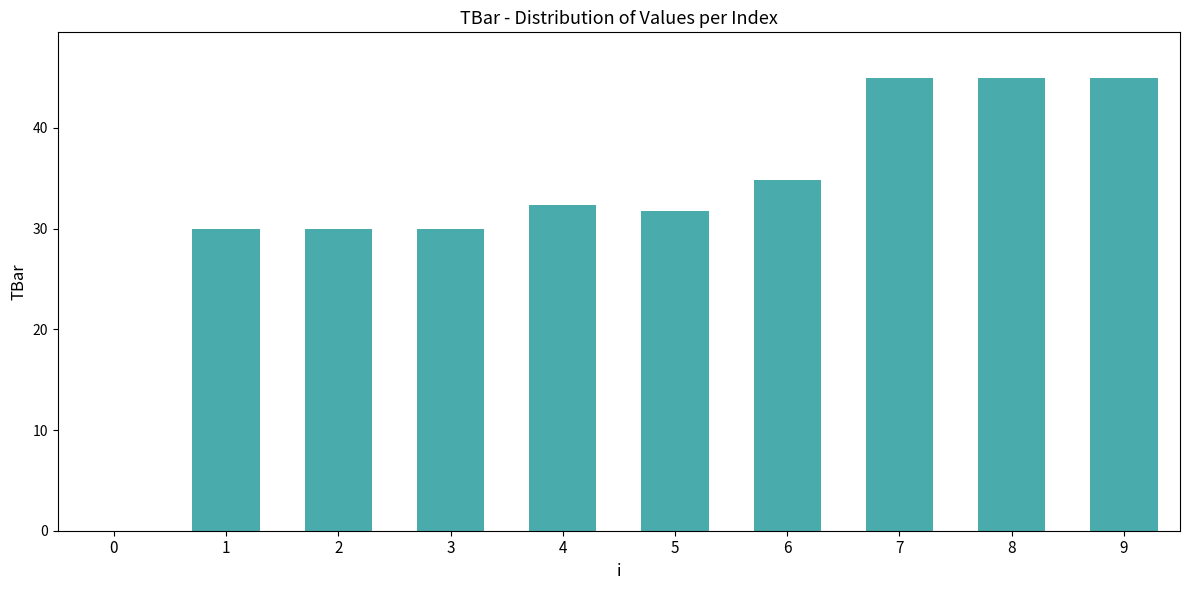

What is the difference between the values at 9 and 4?

12.6